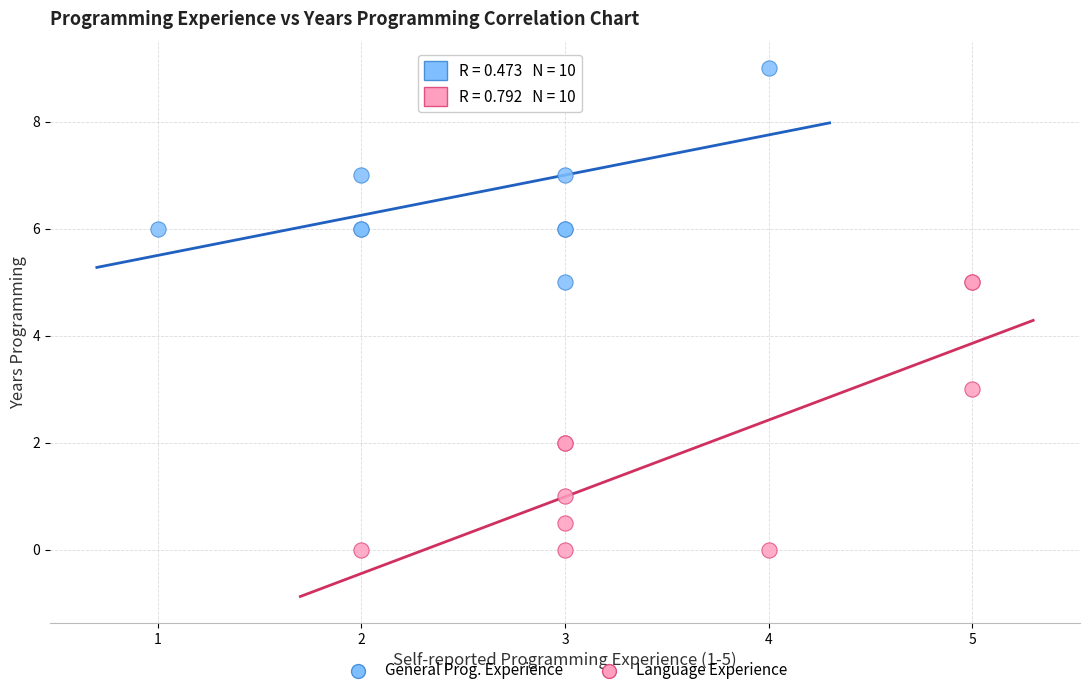

Which series has the widest spread of Y values?

Language Experience